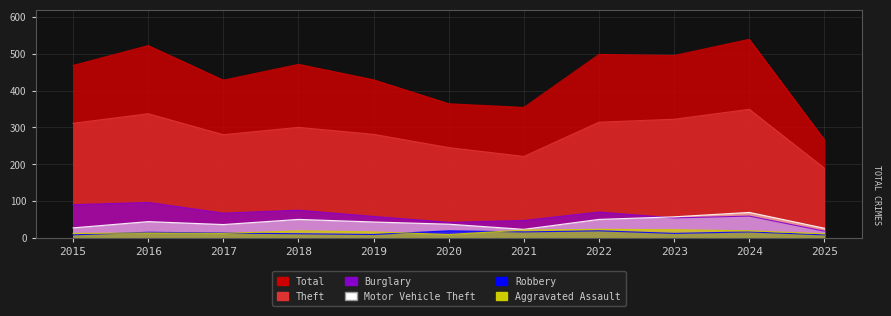

What is the spread (max minus min) of values at 2025?

258